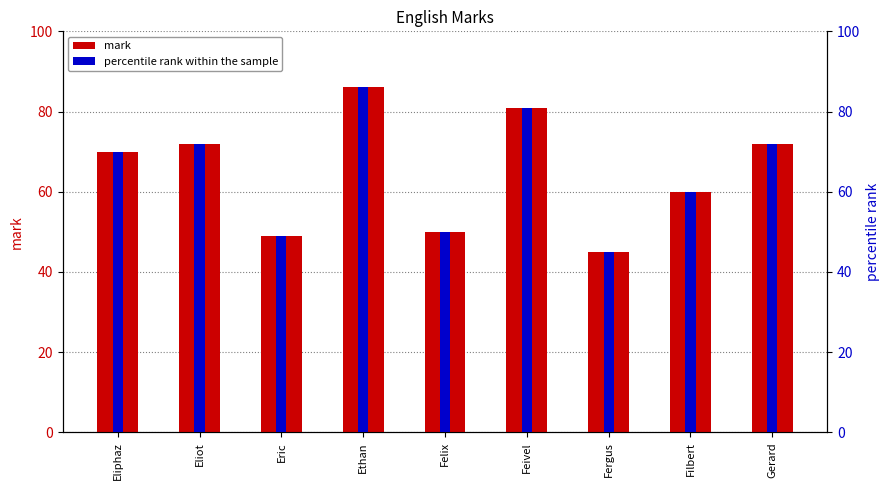

What are all the series names shown in the legend?

mark, percentile rank within the sample